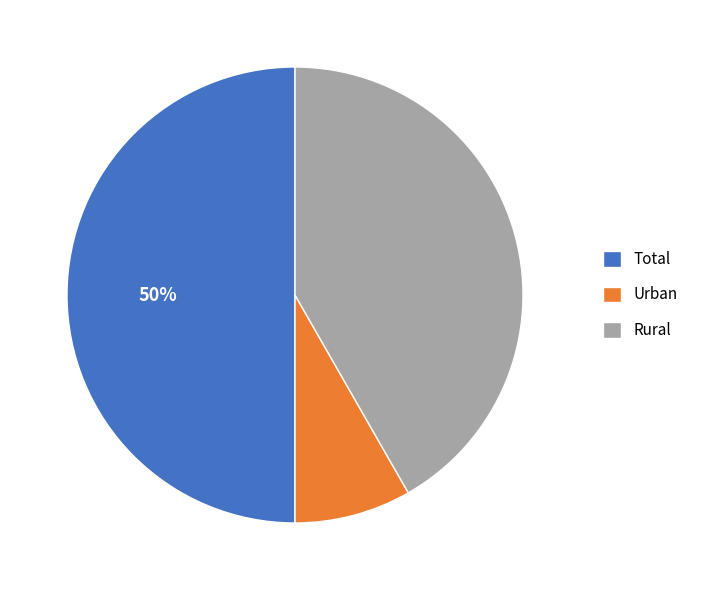

Approximately how many times larger is the value at Total compared to Rural?

1.2